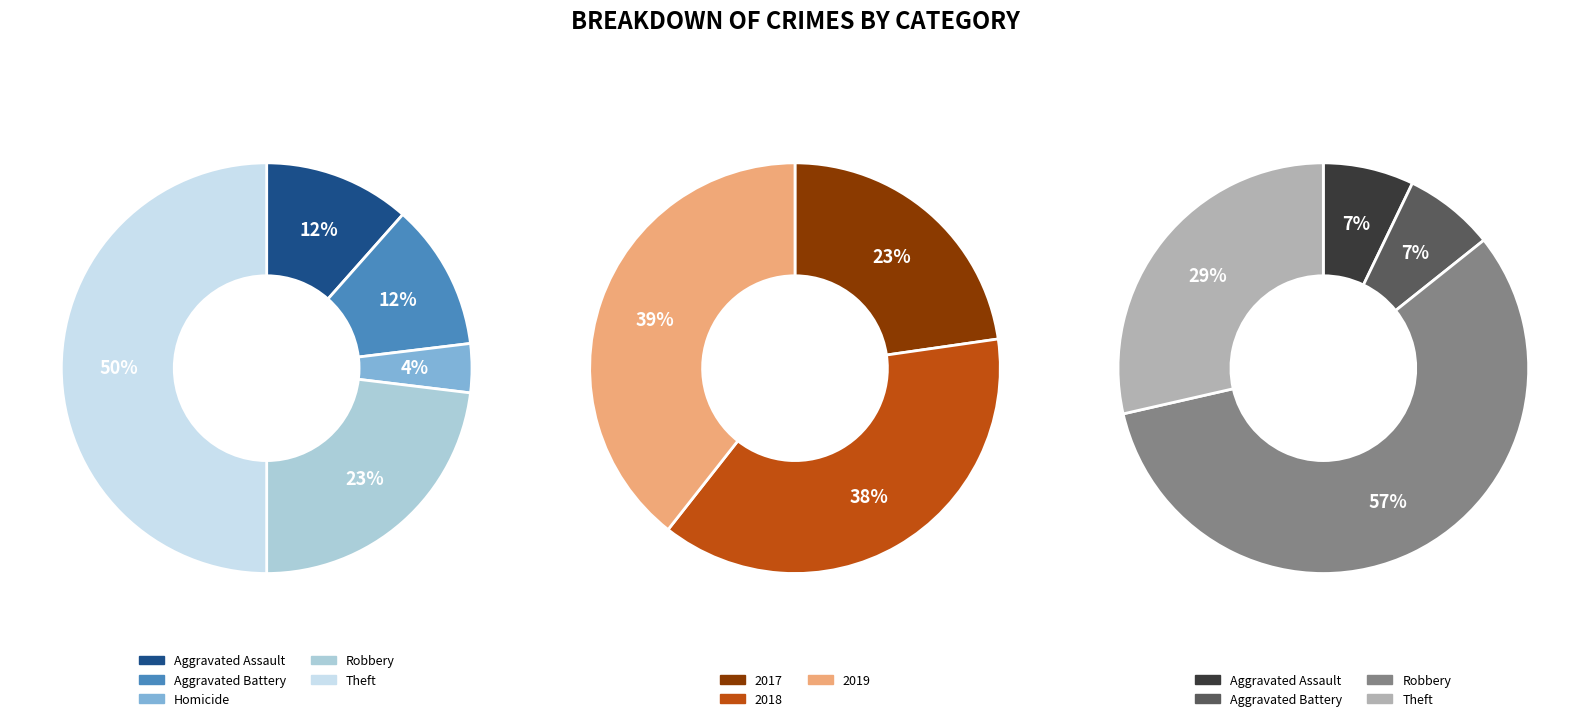

Rank the categories by value from highest to lowest.

Robbery, Theft, Aggravated Assault, Aggravated Battery